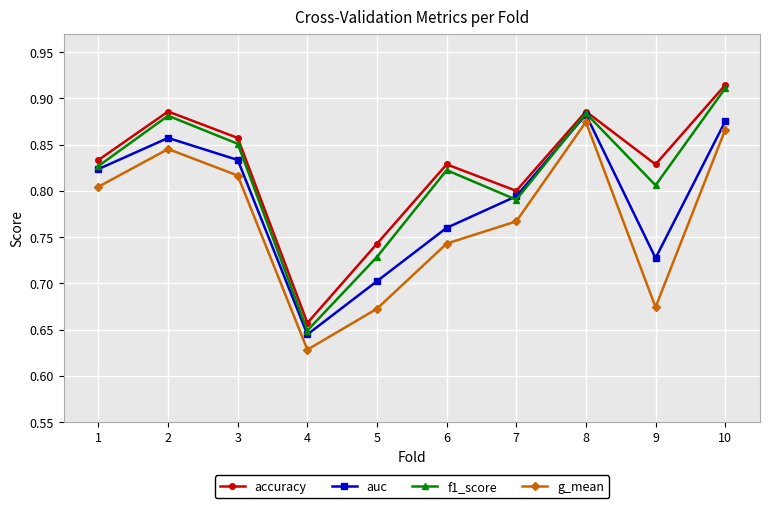

At 9, list the series in order from largest to smallest.

accuracy, f1_score, auc, g_mean